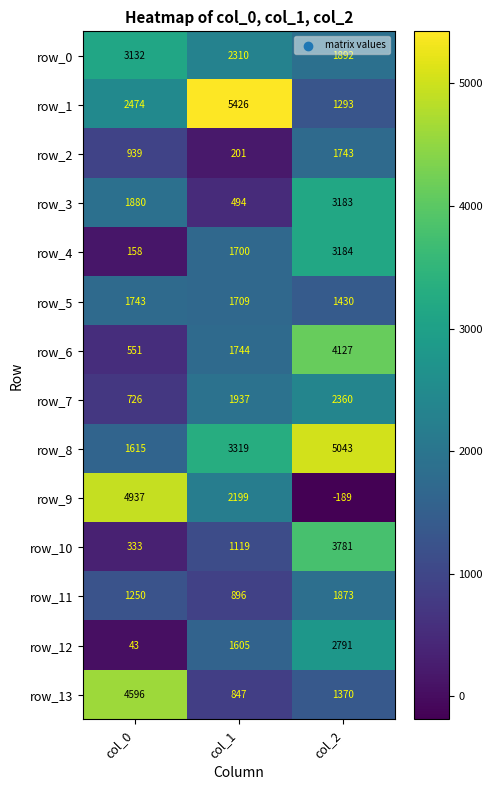

At which category is the sum across all series the highest?

col_2